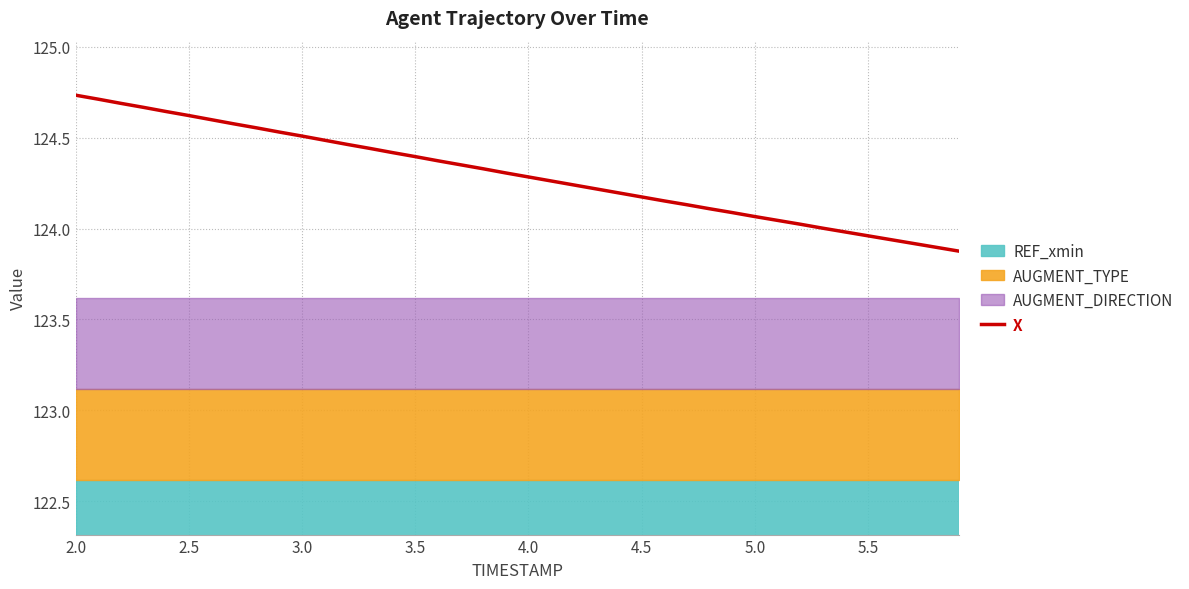

The X series shows 78.6 at 2.5. True or false?

False